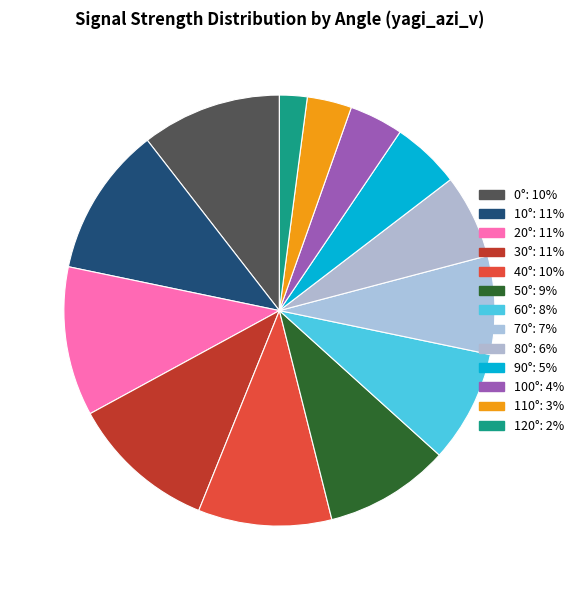

How many segments does this pie chart have?

13